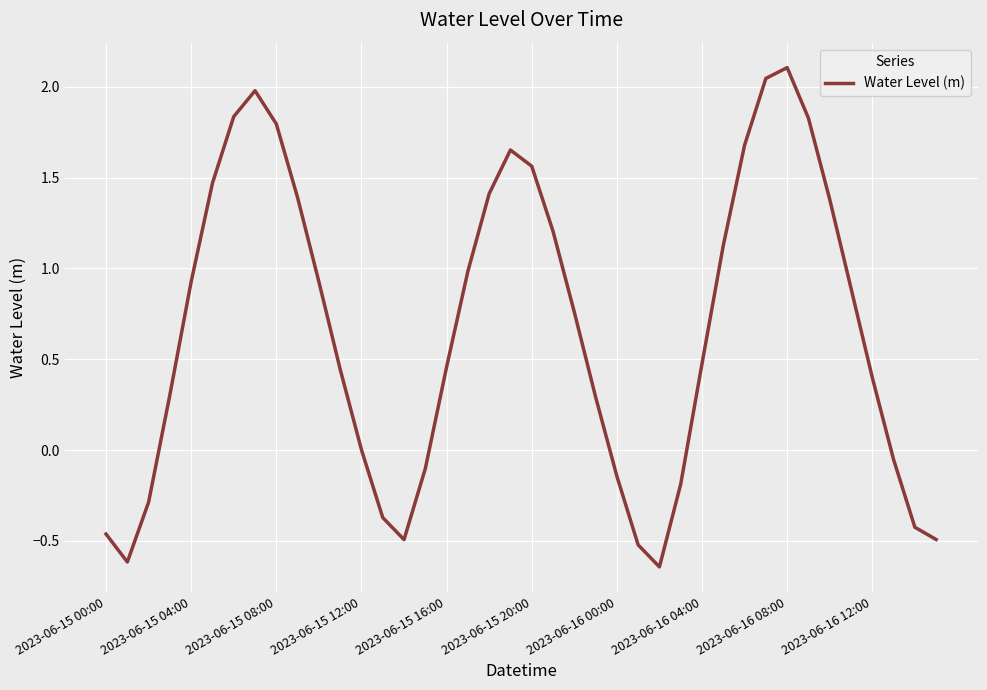

What is the maximum value shown in the chart?

2.1